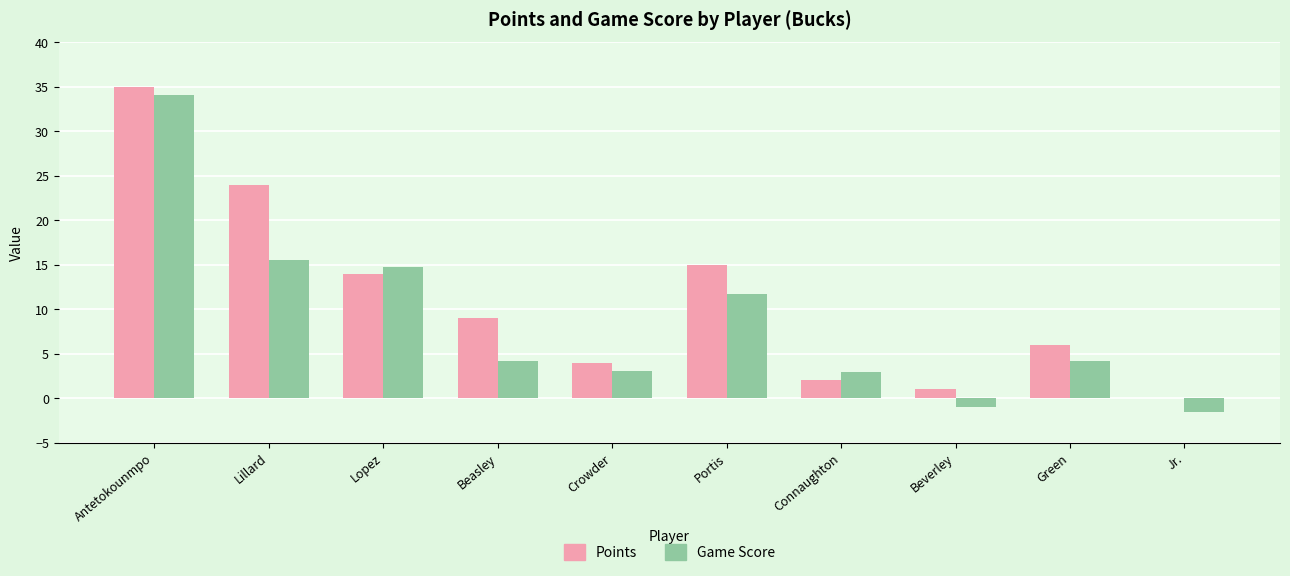

At which label is Points closest to 17?

Portis